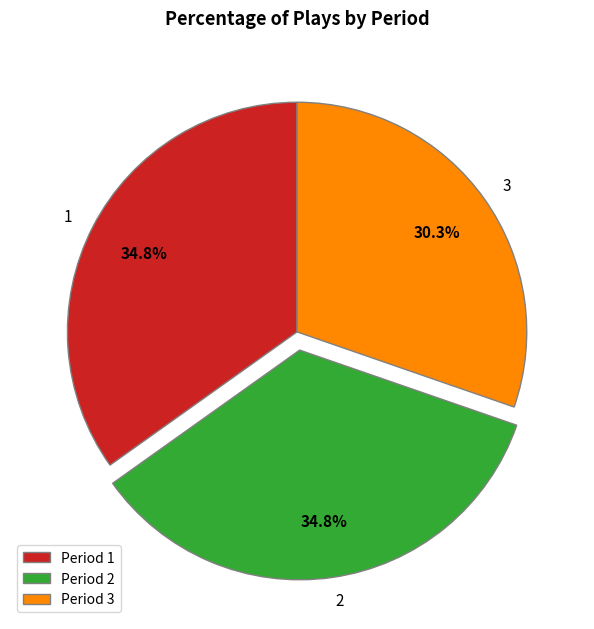

Does any single category account for the majority?

No